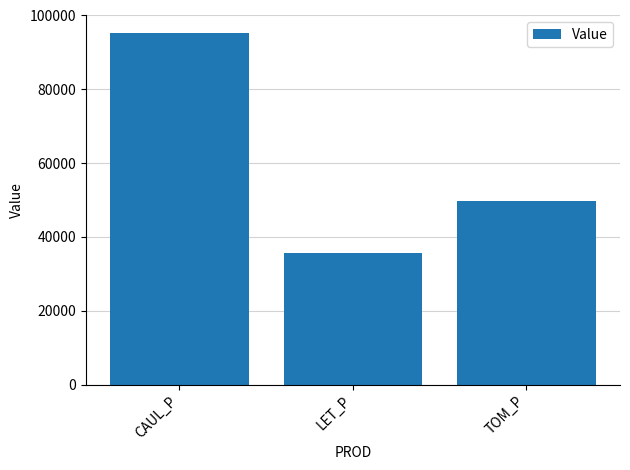

Reading right to left, list all the values displayed in this chart.

TOM_P=49666.9	LET_P=35558.1	CAUL_P=95328.0